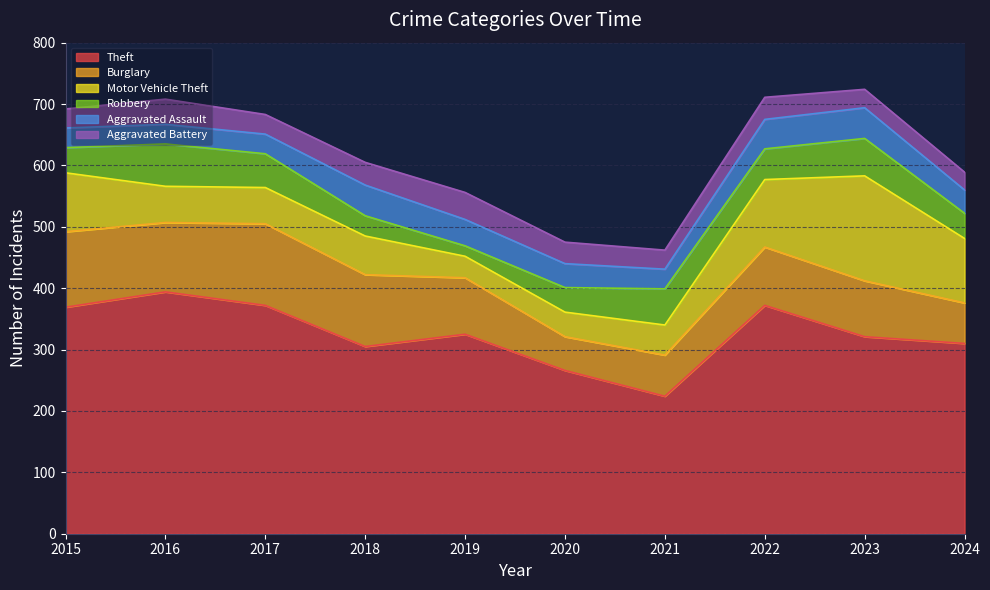

What is the average value of the Robbery series?

47